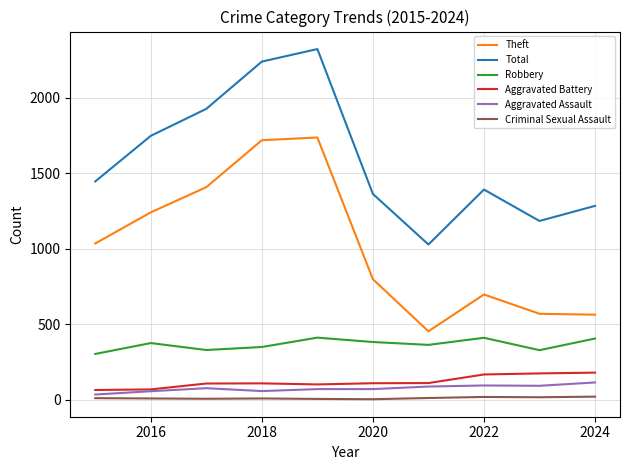

True or false: Aggravated Battery and Criminal Sexual Assault cross at least once.

False